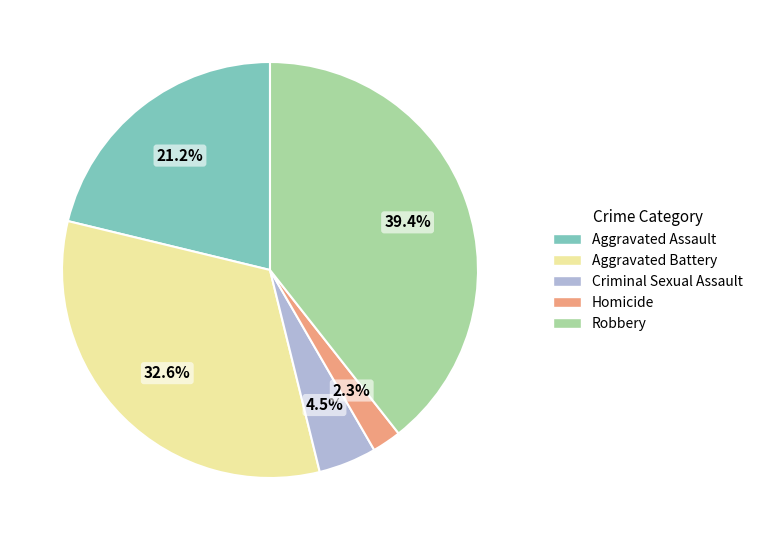

Is the sum of Aggravated Assault and Homicide greater than half?

No